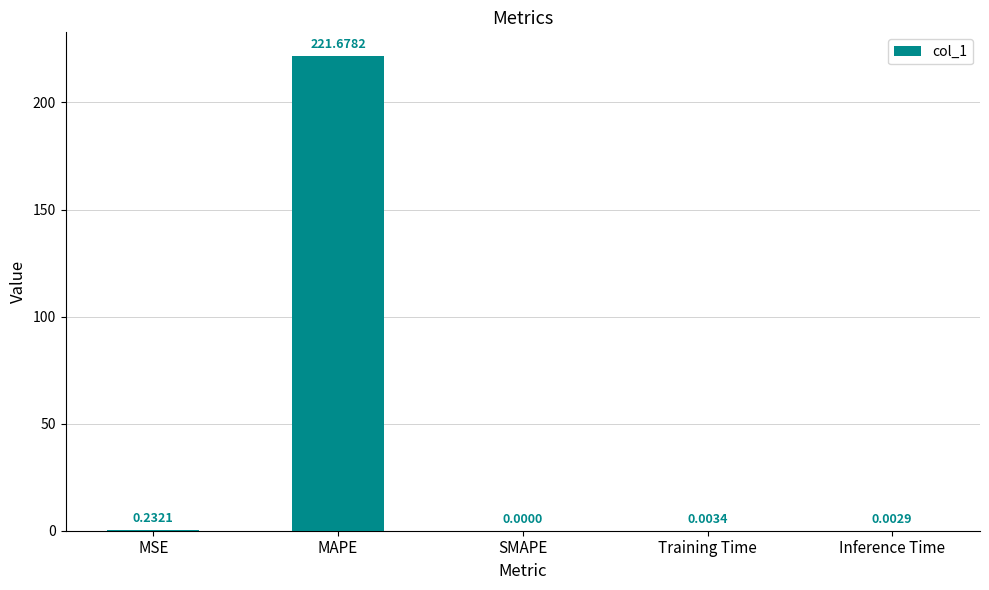

What is the sum of all values?

221.9